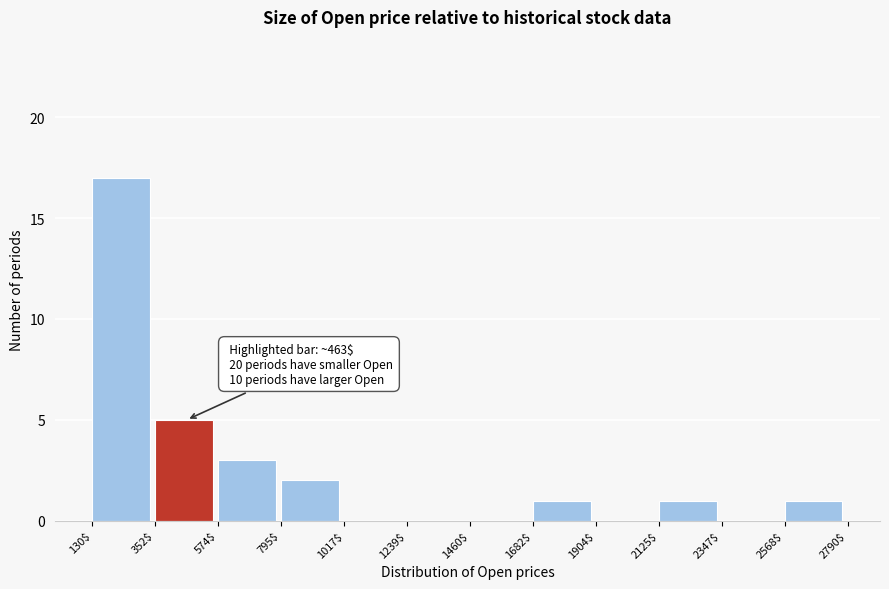

Over which range of the x-axis is the bar tallest?

130$ to 352$